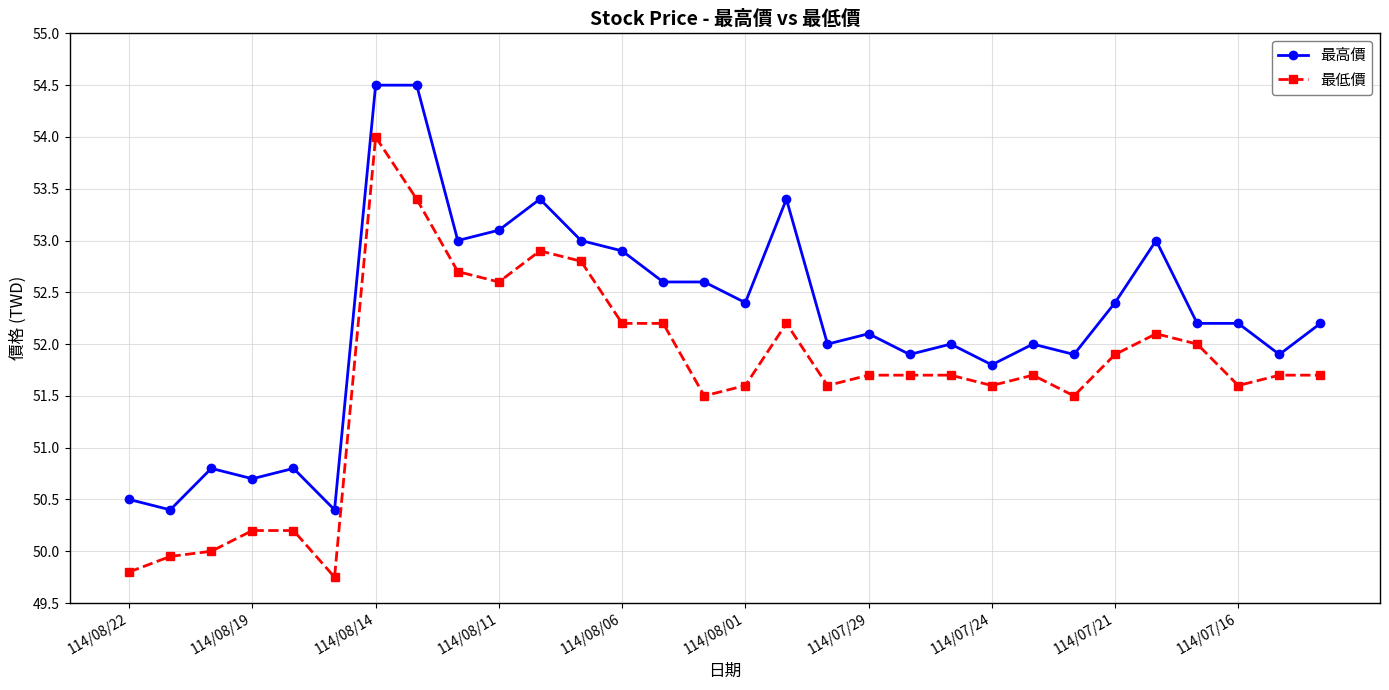

True or false: 最高價 has more than 1 interior local peaks.

True